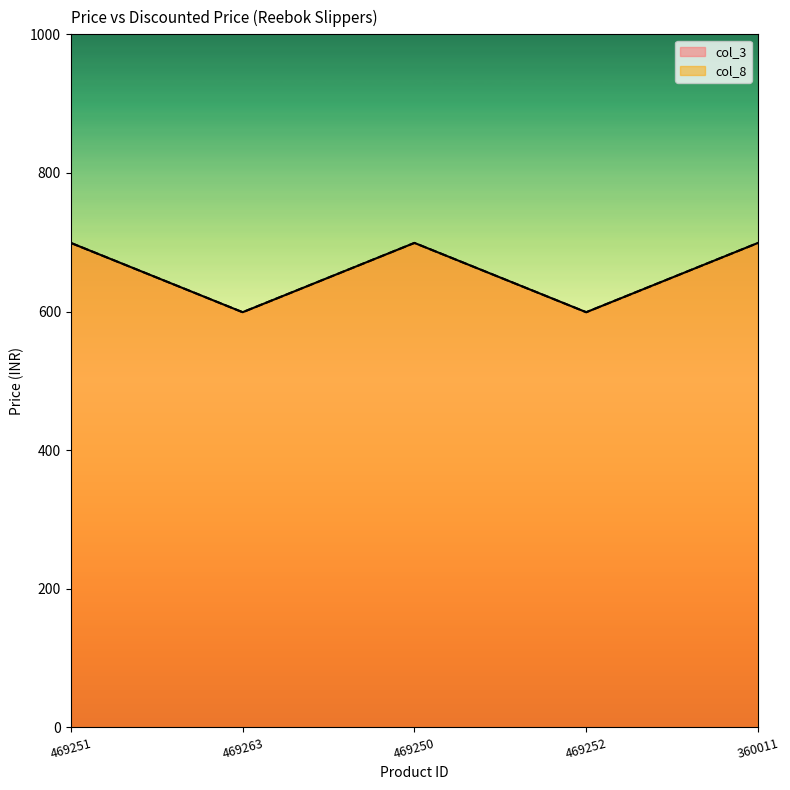

Reading left to right, list all the values displayed in this chart.

col_3: 469251=699	469263=599	469250=699	469252=599	360011=699
col_8: 469251=699	469263=599	469250=699	469252=599	360011=699